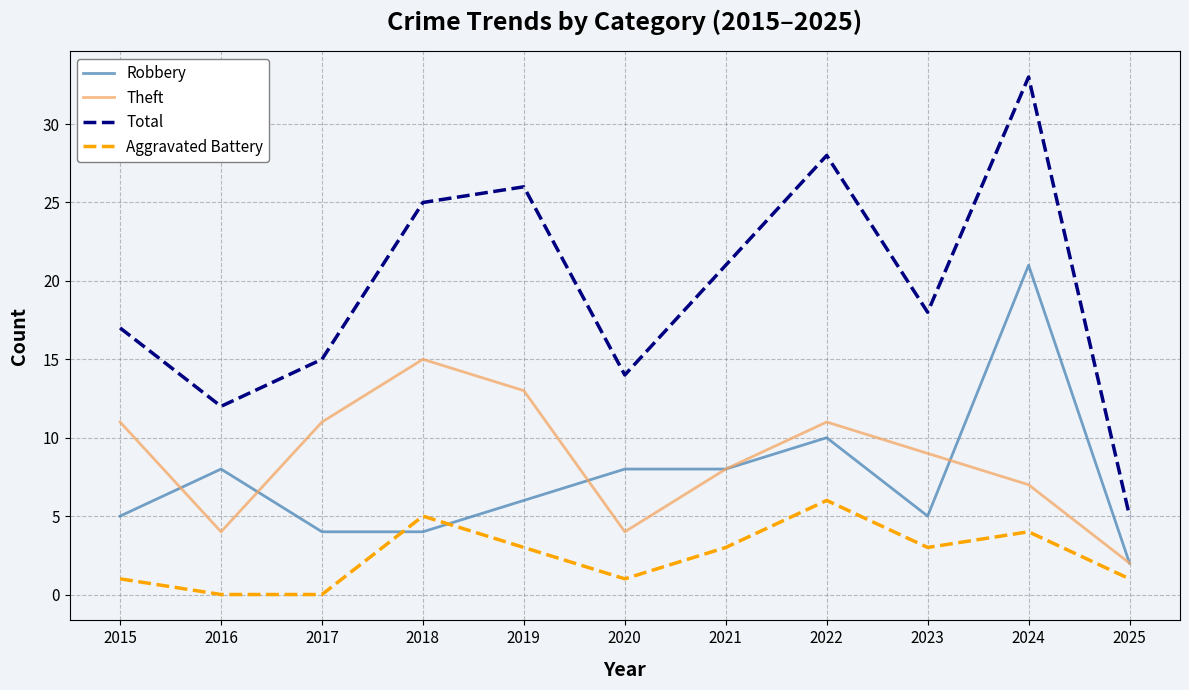

What are all the series names shown in the legend?

Robbery, Theft, Total, Aggravated Battery